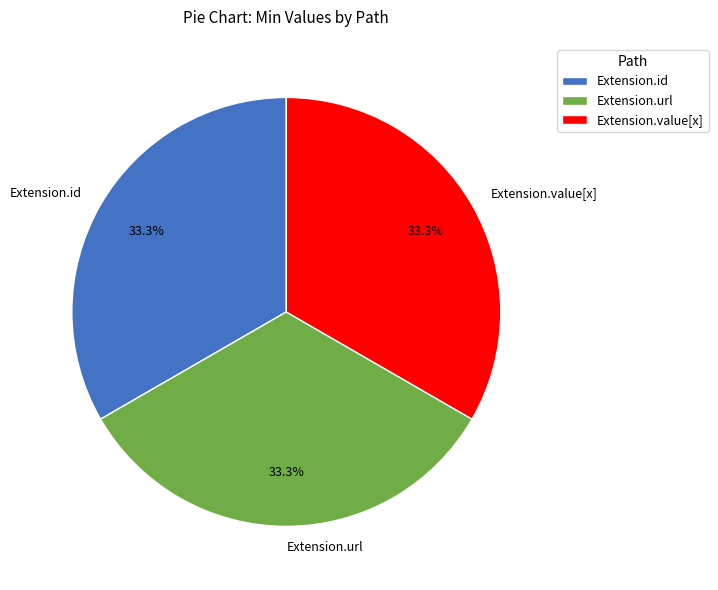

Does Extension.url represent more than half of the total?

No